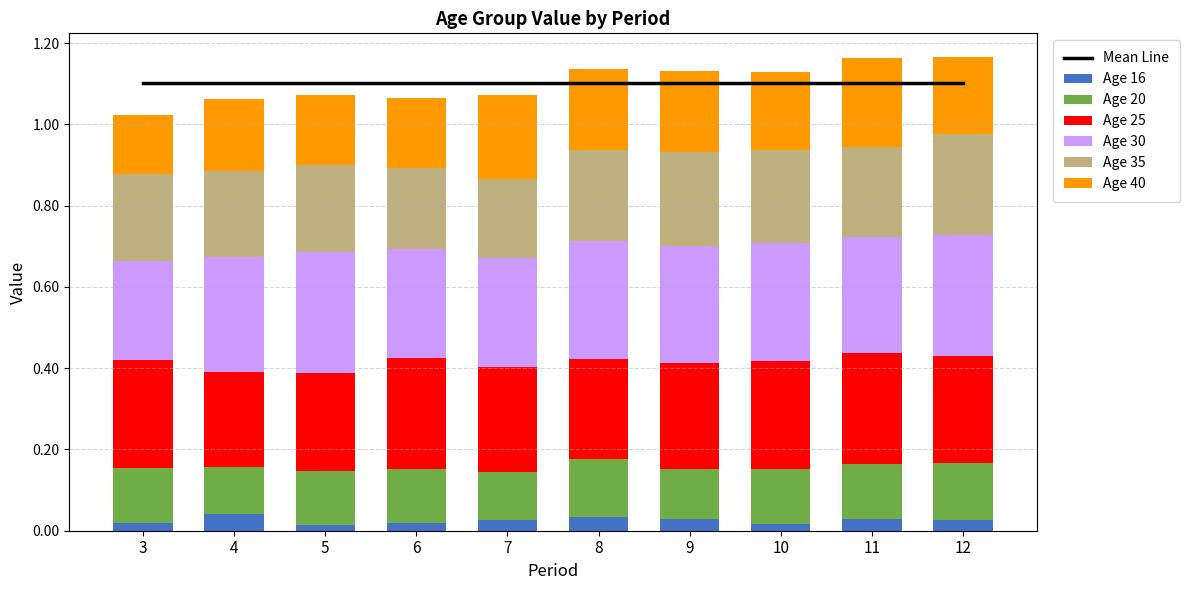

At which label does 16 reach its minimum?

5